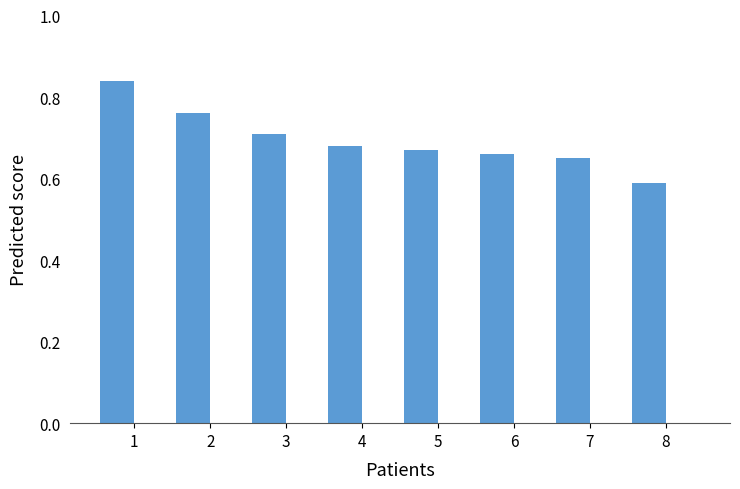

What is the sum of all values?

5.6